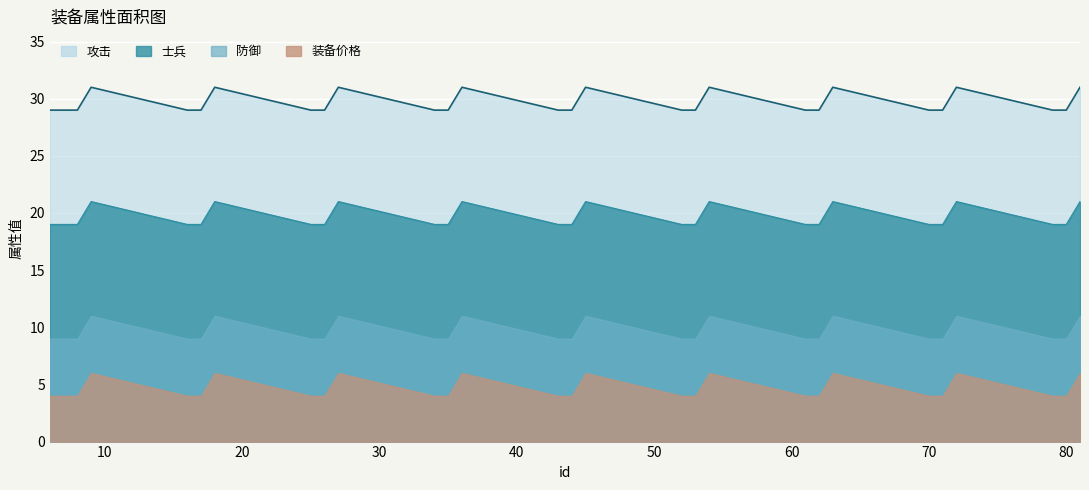

Is the value of 装备价格 at 45 greater than the value of 攻击 at 53?

No